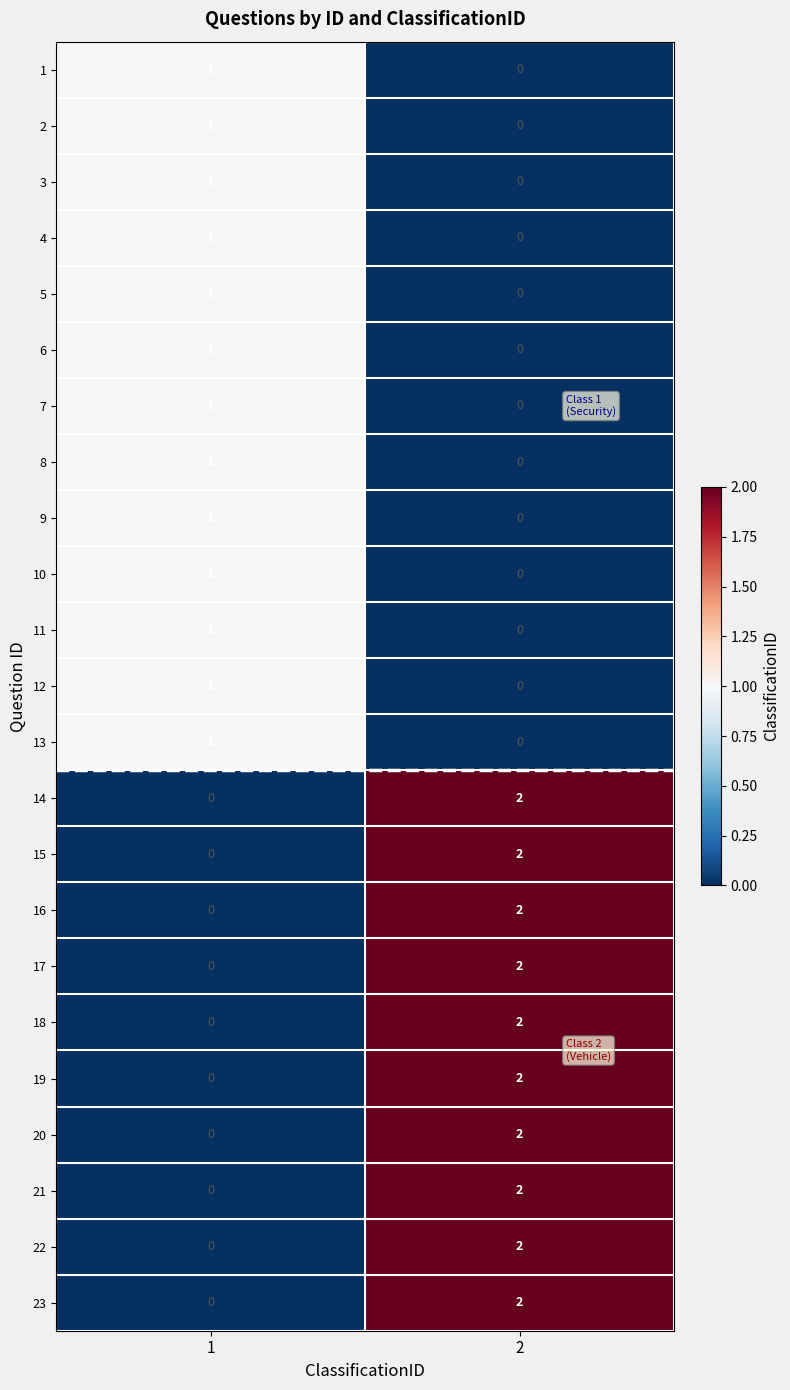

Which category has the highest value across all series?

2